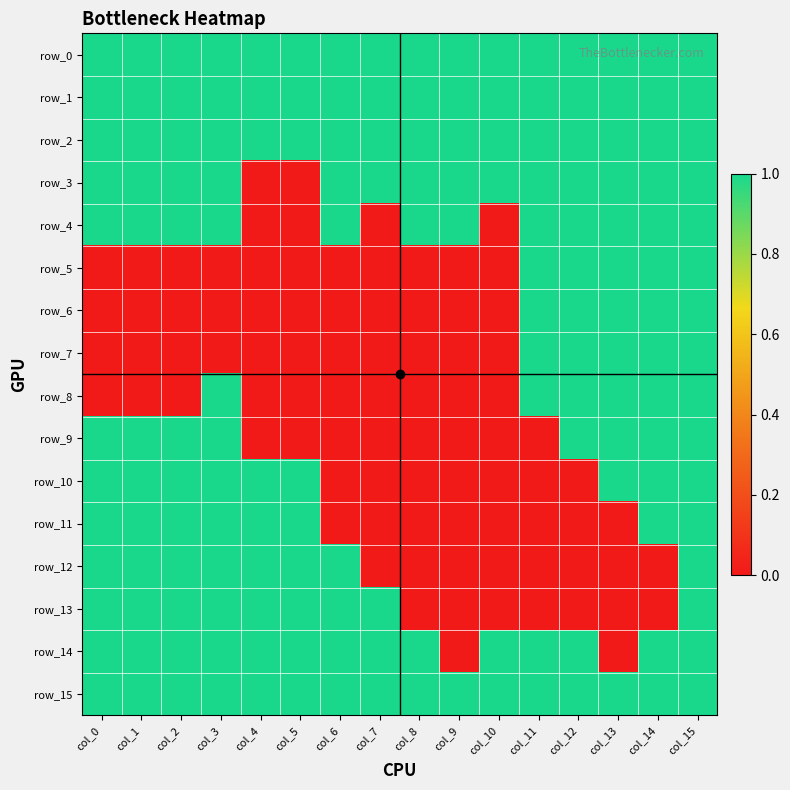

Rank the series at col_8 from highest to lowest value.

row_0, row_1, row_2, row_3, row_4, row_14, row_15, row_5, row_6, row_7, row_8, row_9, row_10, row_11, row_12, row_13